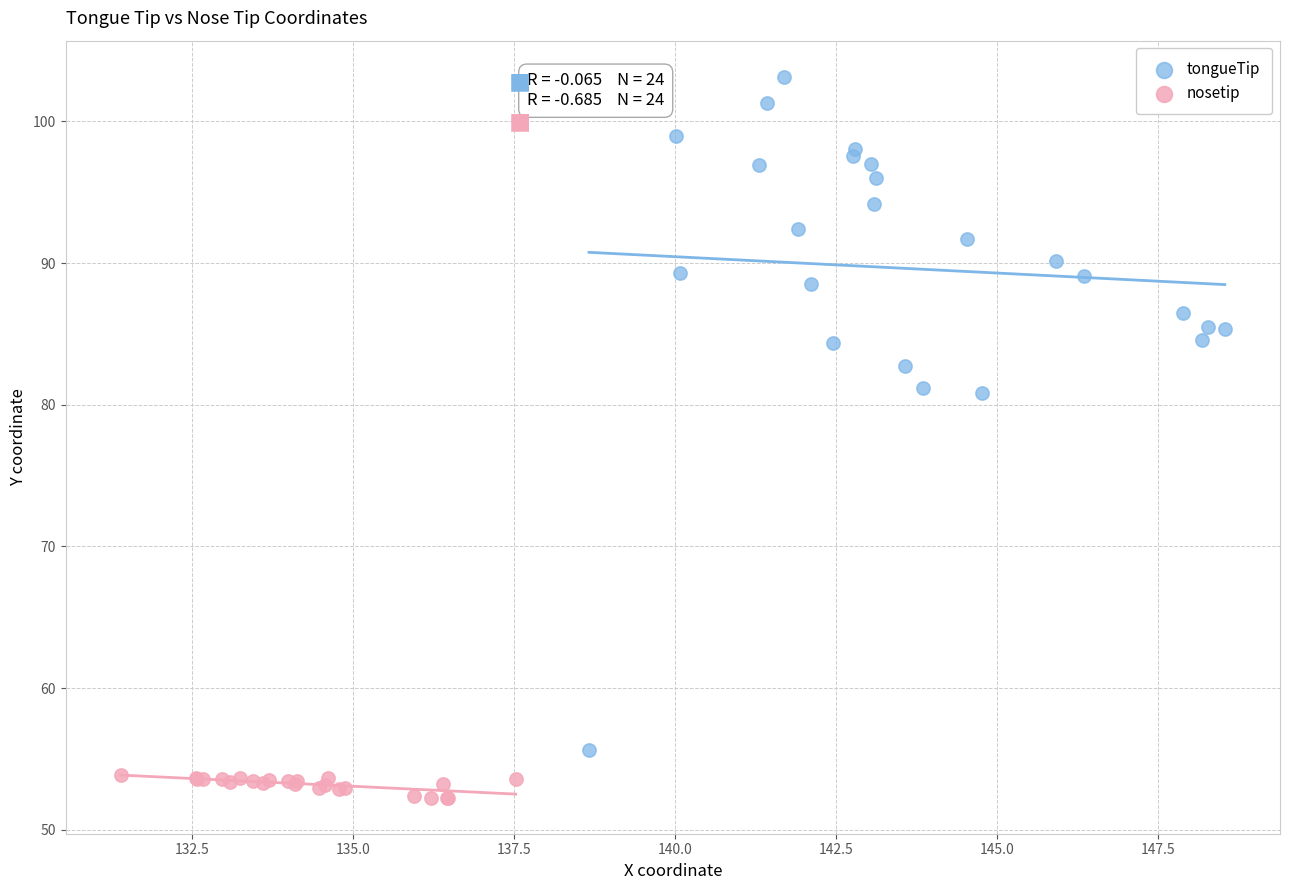

What are all the series names shown in the legend?

tongueTip, nosetip